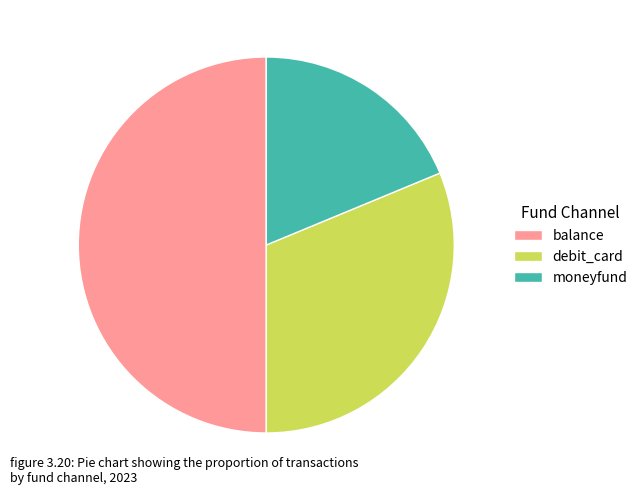

What is the largest slice in the pie chart?

balance